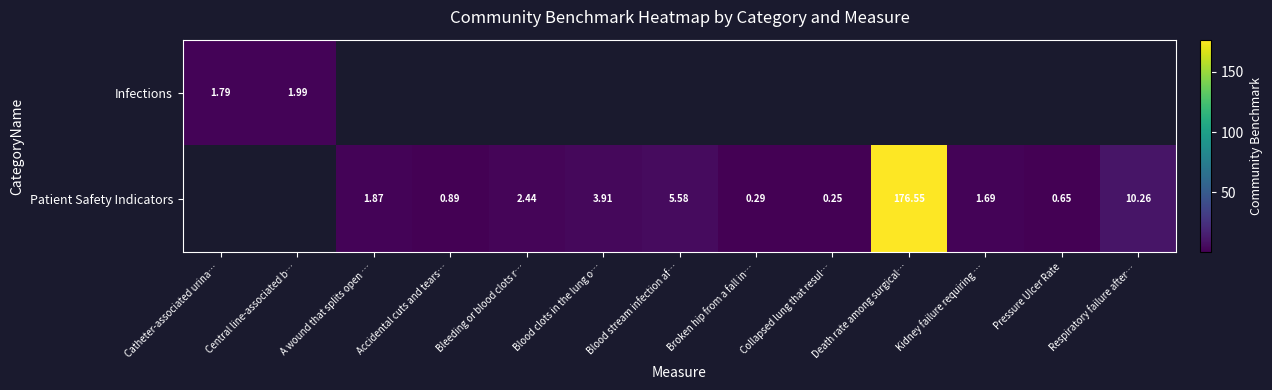

True or false: Patient Safety Indicators has a value of 0.3 at Broken hip from a fall in….

True